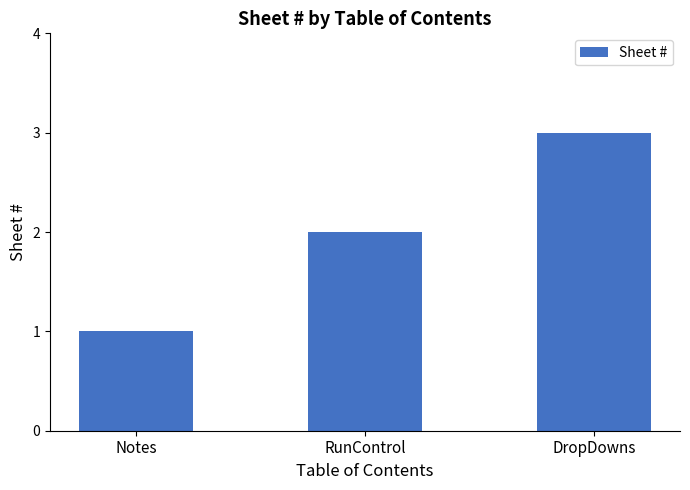

Count the number of data series in this chart.

1